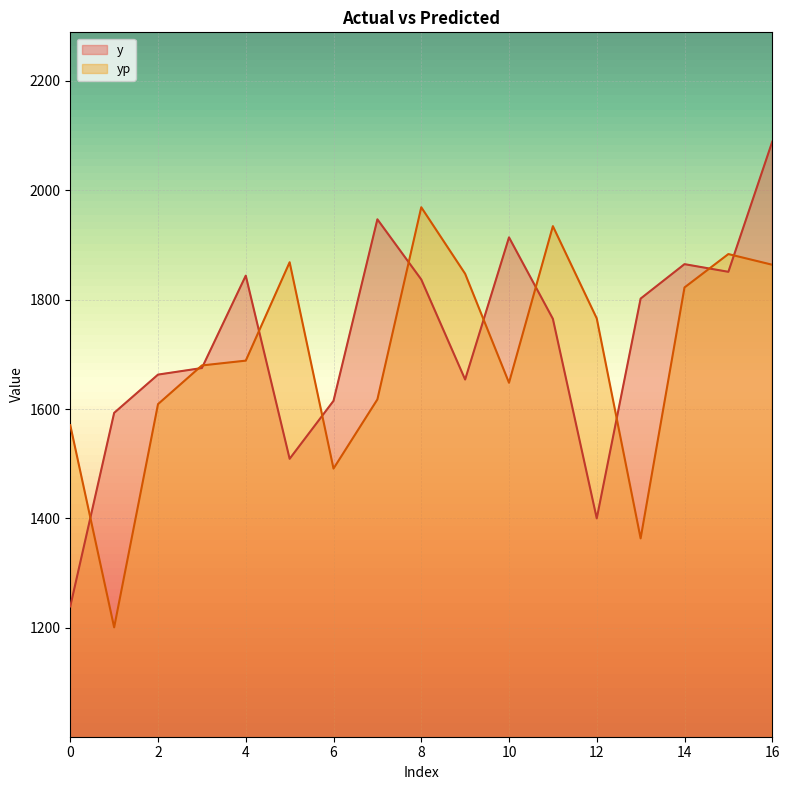

What is the sum of all yp values?

28823.7